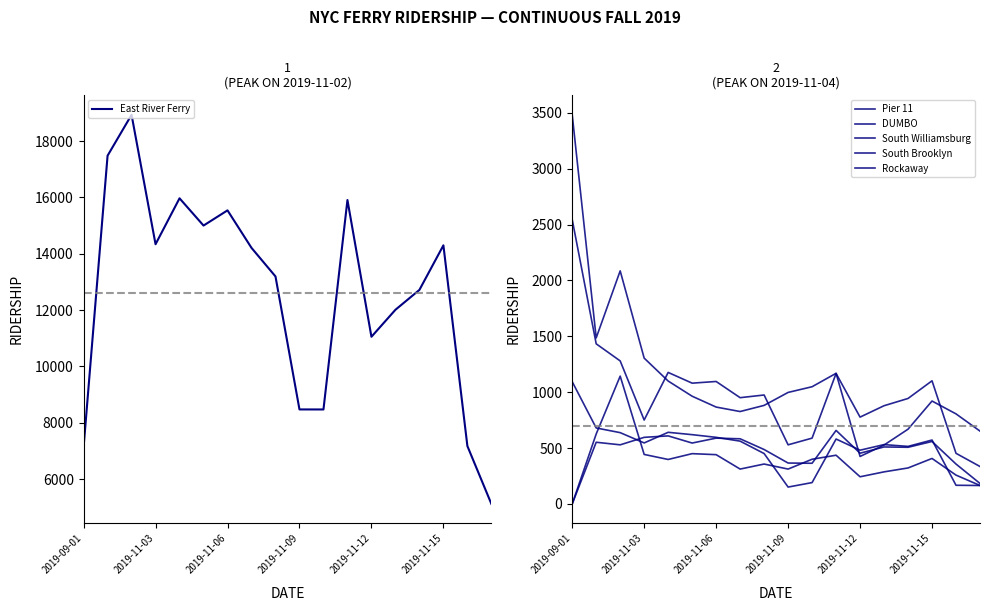

True or false: South Brooklyn and Pier 11 intersect in this chart.

False